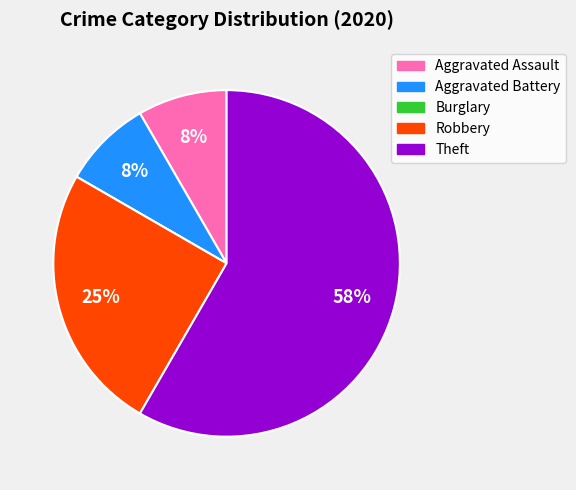

To the nearest percent, what is the average slice percentage?

20%